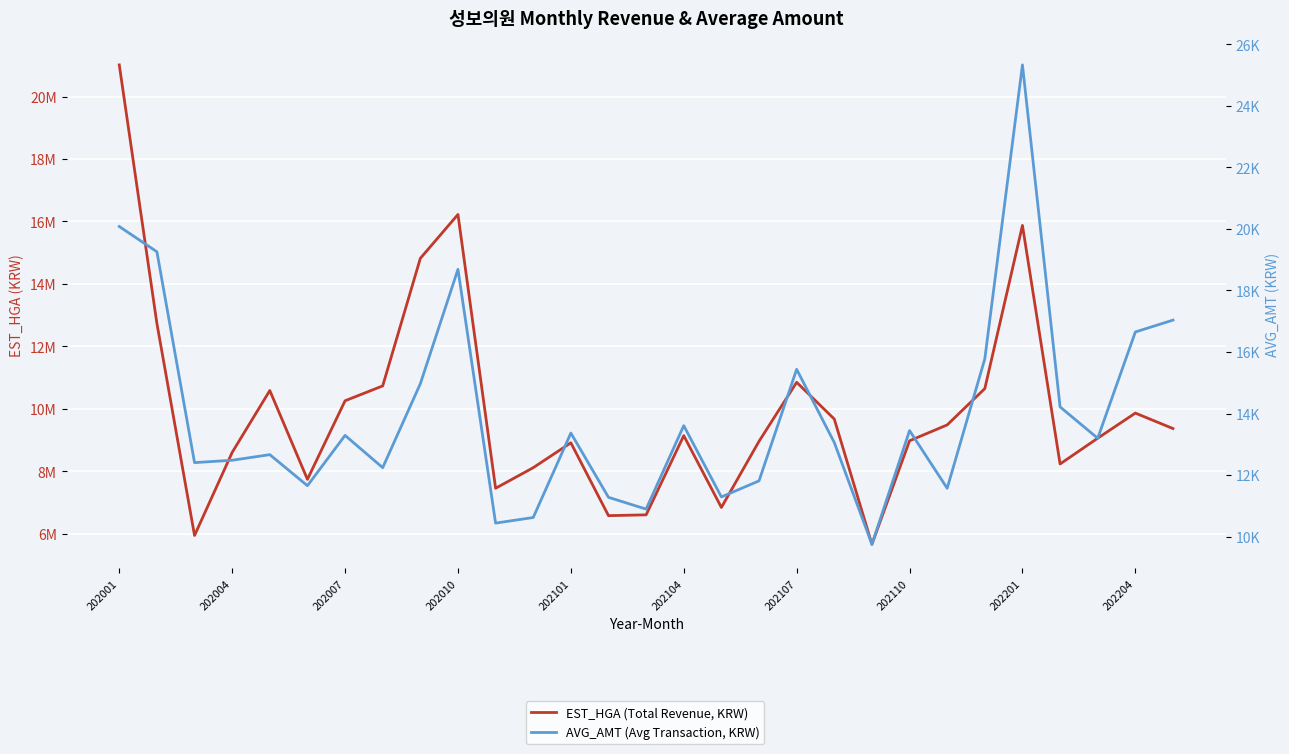

The value of EST_HGA (Total Revenue, KRW) at 17 is 3705516. True or false?

False